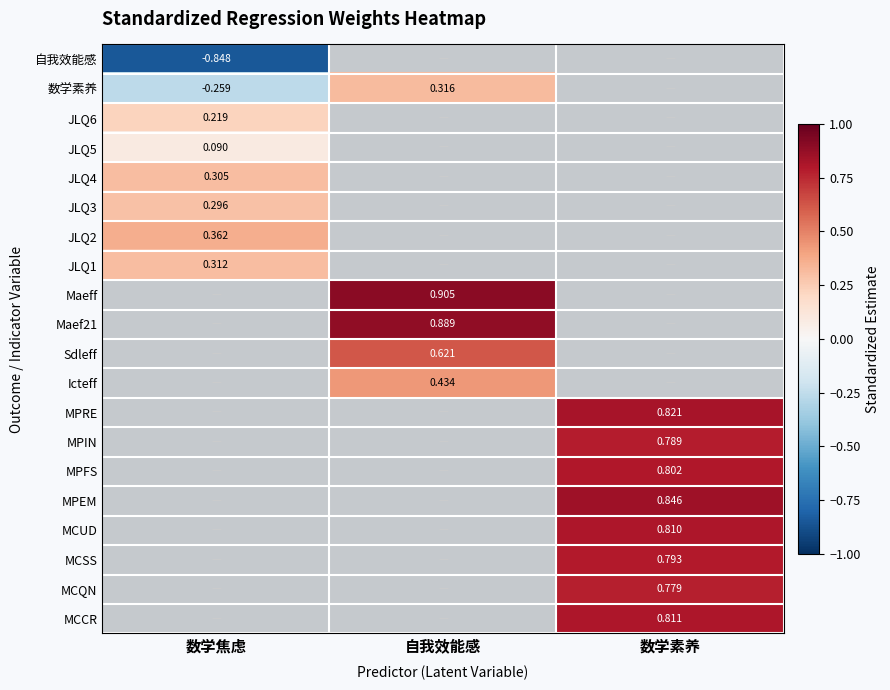

Count the number of categories in the chart.

3